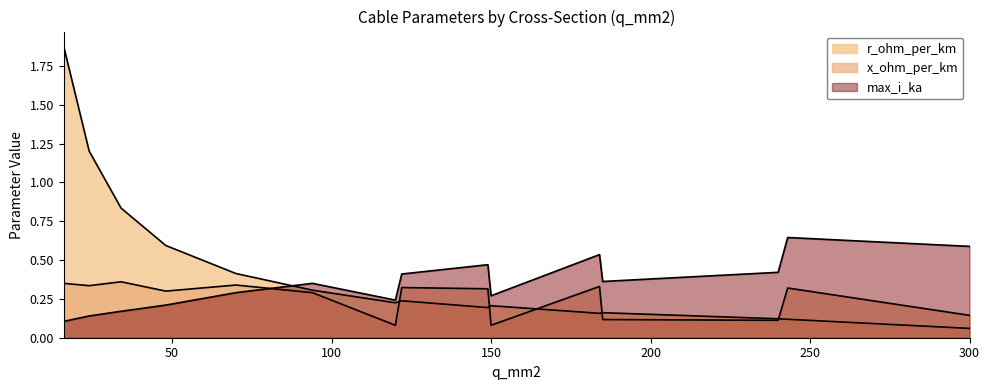

Read the r_ohm_per_km value at 120.

0.2